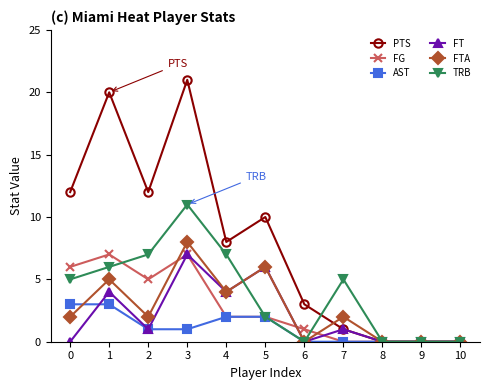

Between 1 and 10, which series saw the biggest shift?

PTS